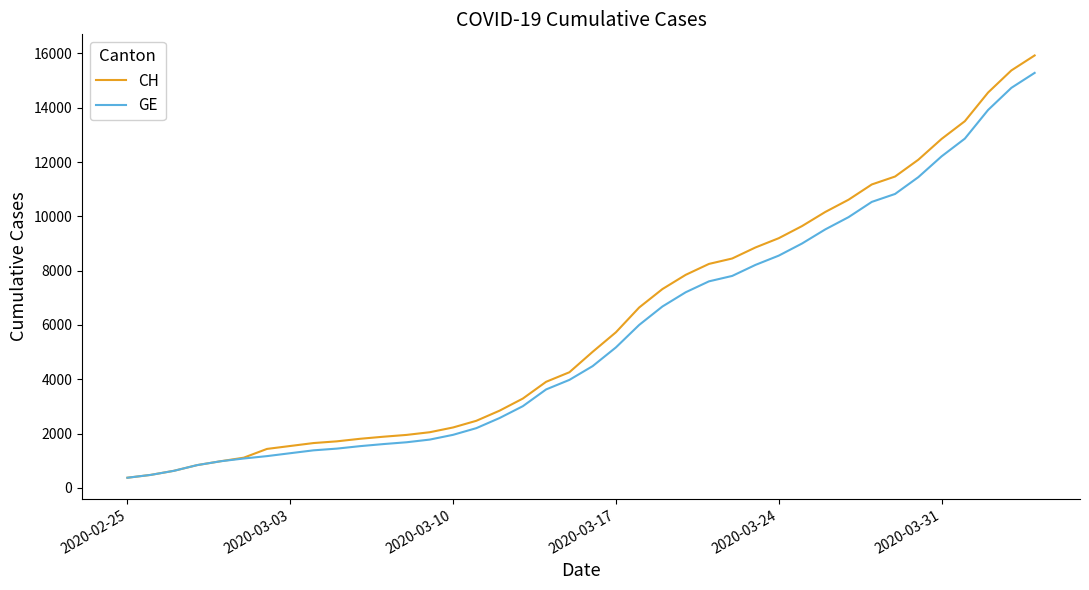

Which series has the widest spread of values?

CH